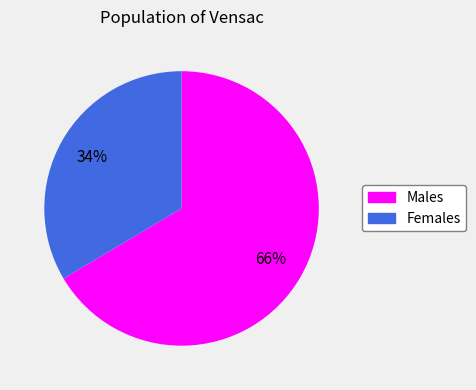

Which category accounts for the majority?

Males